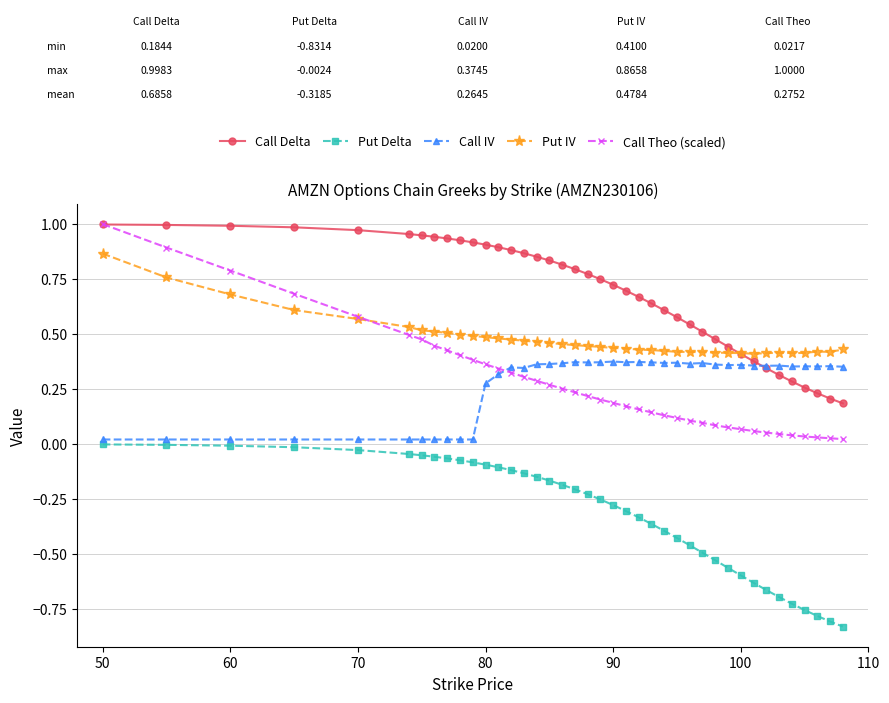

Which series has the largest range (max minus min)?

Call Theo (scaled)